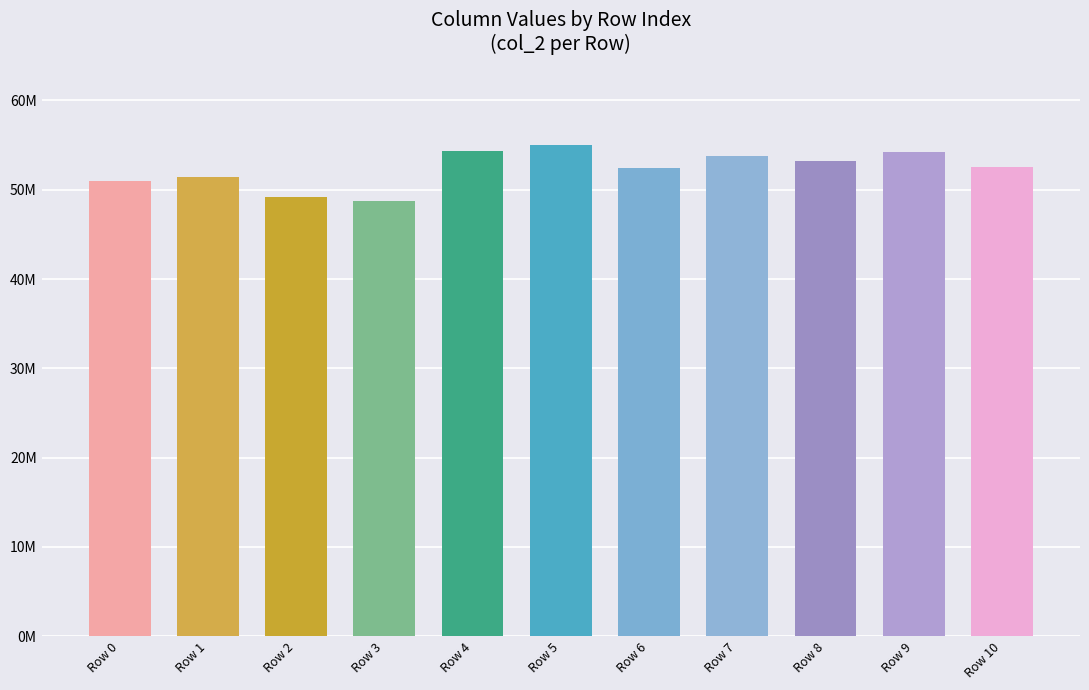

Reading left to right, extract all data points from this chart.

50963750	51424000	49206041	48723583	54392042	55022375	52479542	53773042	53189291	54186250	52524583